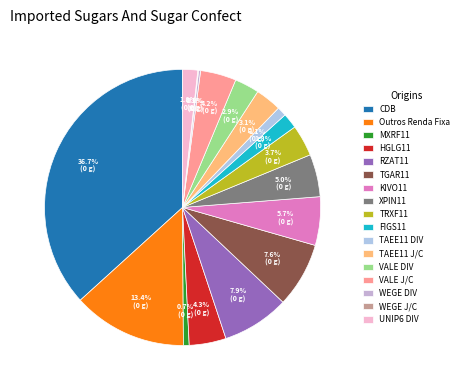

How many segments does this pie chart have?

17